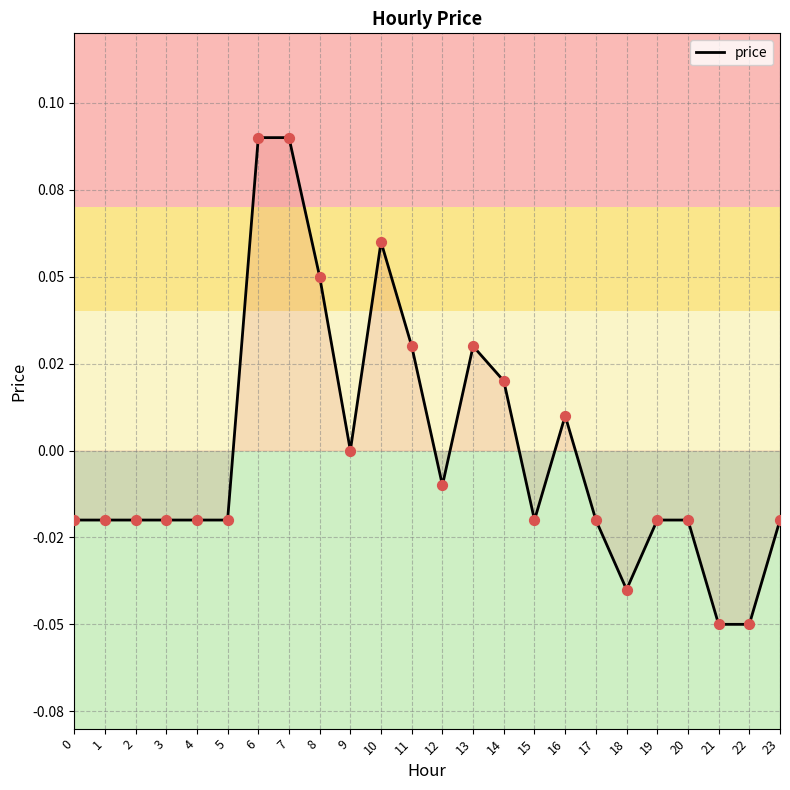

Is this an area chart (filled region under the line)?

Yes